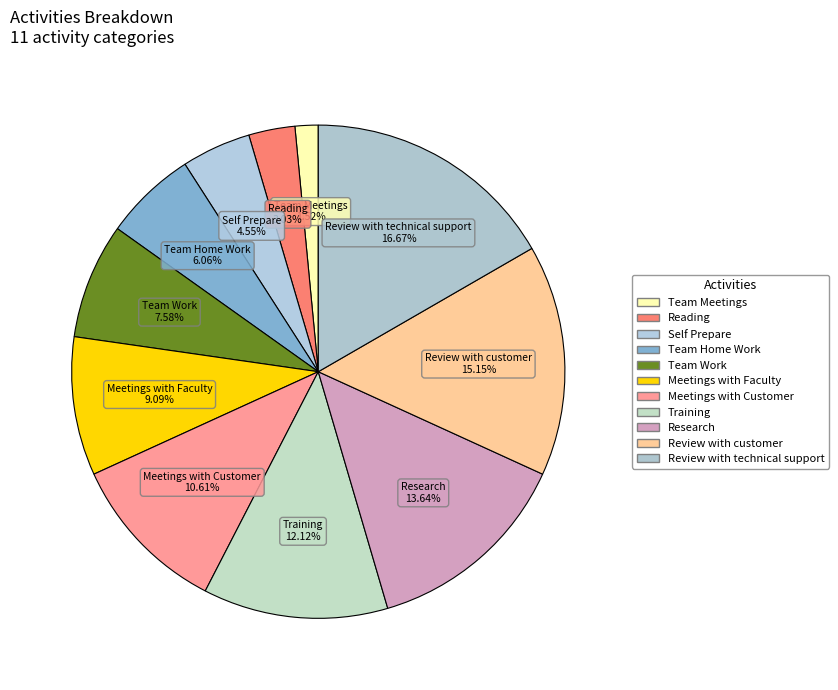

Between Team Work and Research, which is larger?

Research